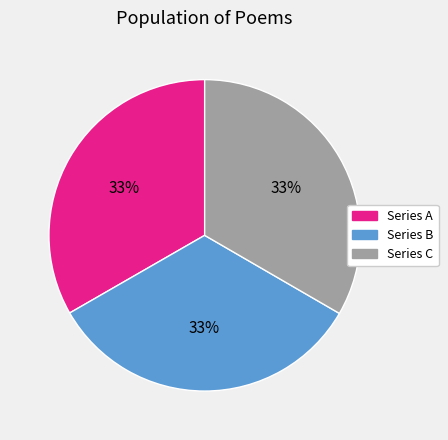

Is it true that Series A is 45% of the pie?

False